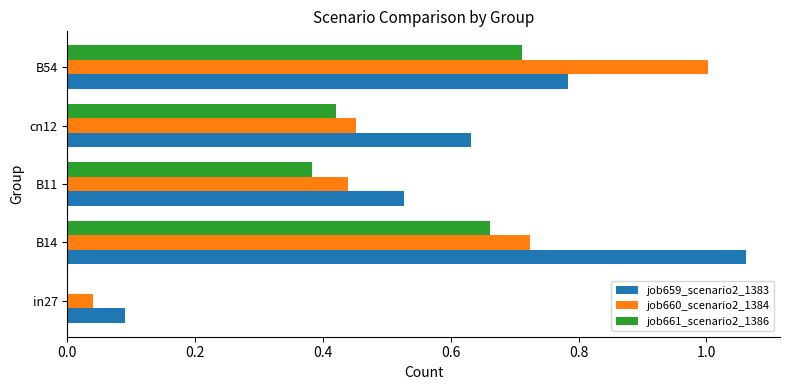

Which series changed the most between B14 and B11?

job659_scenario2_1383